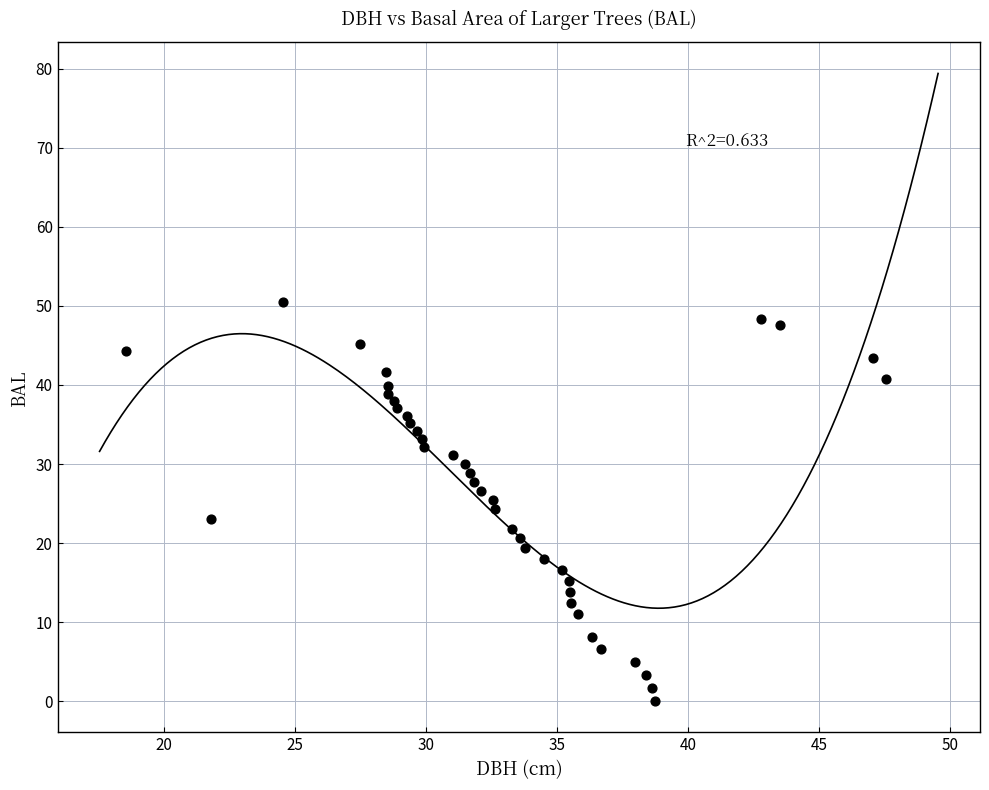

What is the range of X values (max minus min)?

29.0